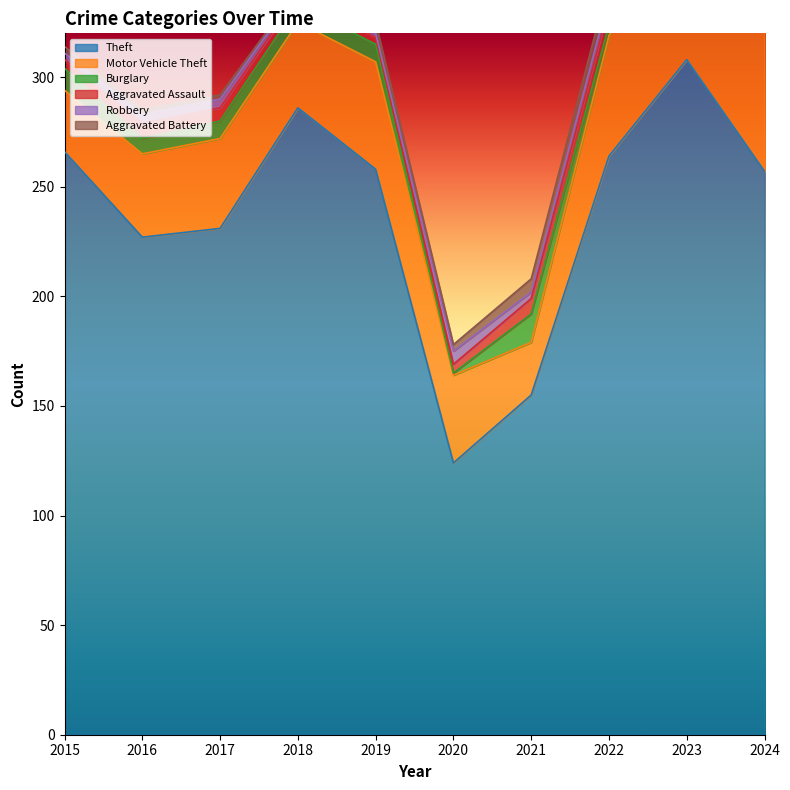

In Theft, how many points are higher than both neighbors (excluding endpoints)?

2